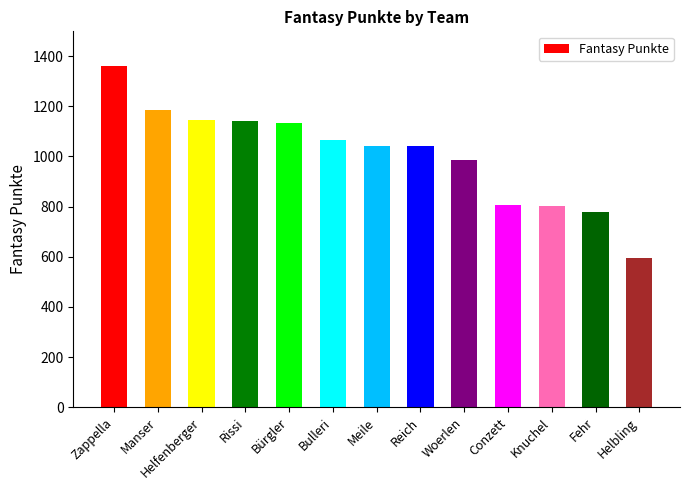

How many data points are less than 1043?

6